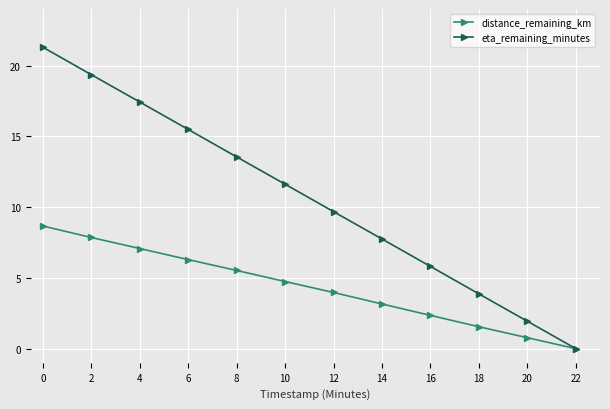

True or false: distance_remaining_km has more than 2 points higher than both neighbors.

False